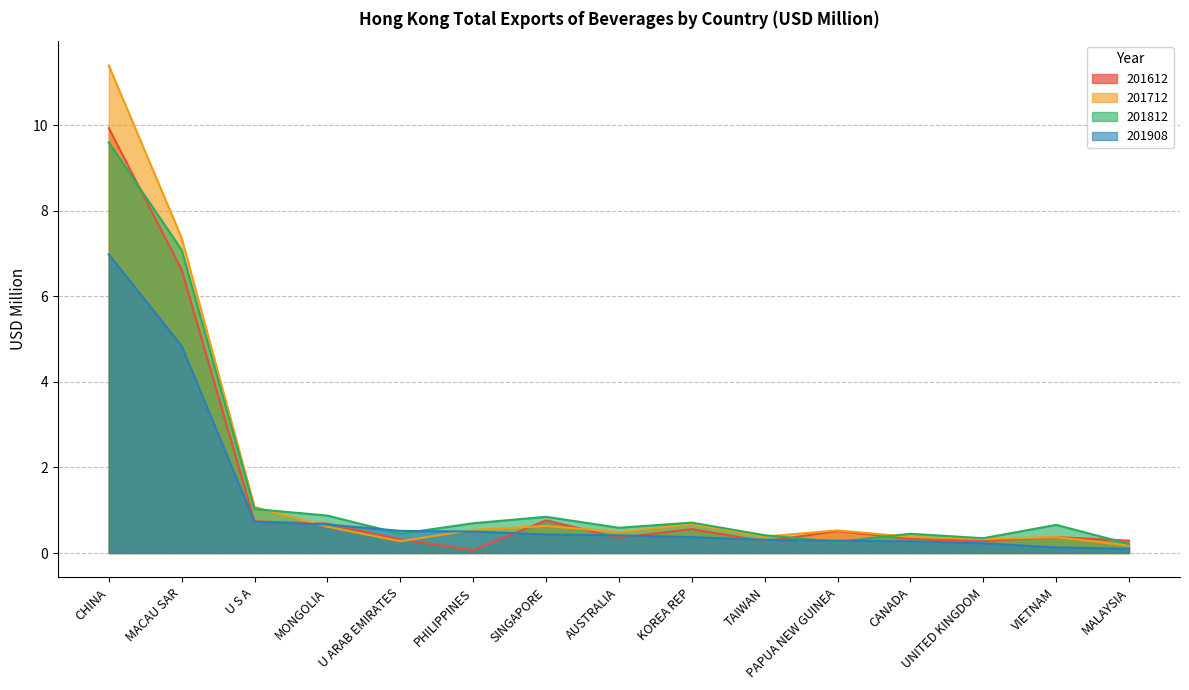

Read the 201712 value at U S A.

1.1